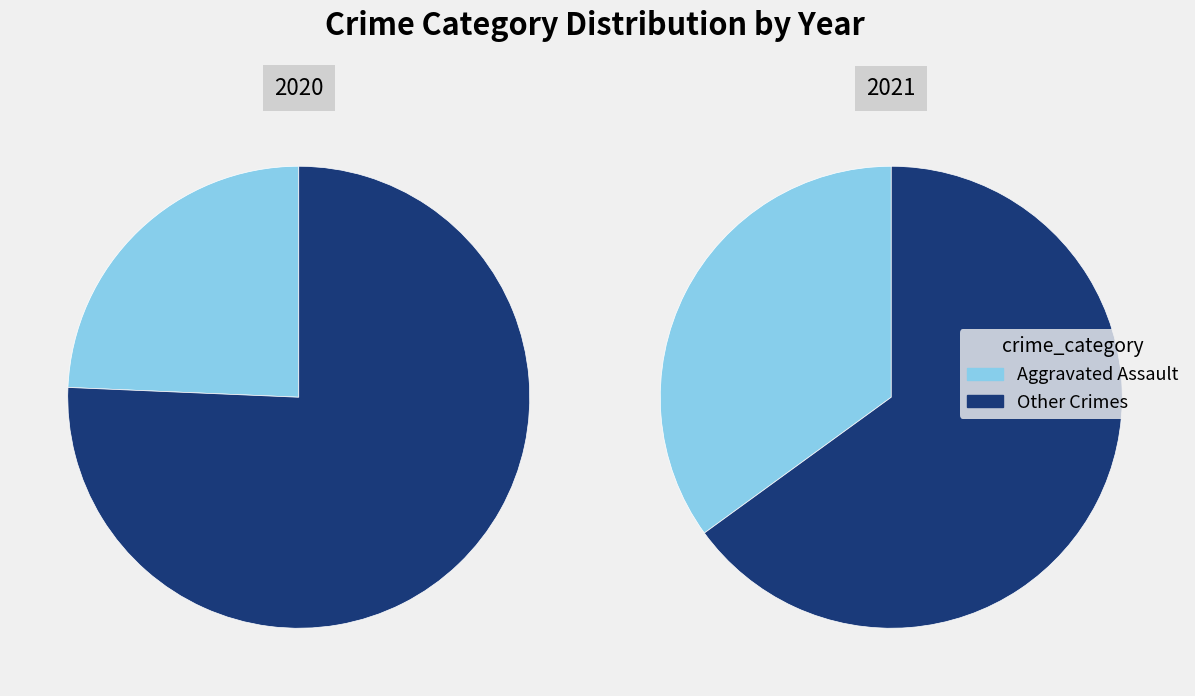

What percentage is the Aggravated Assault slice, to the nearest percent?

35%